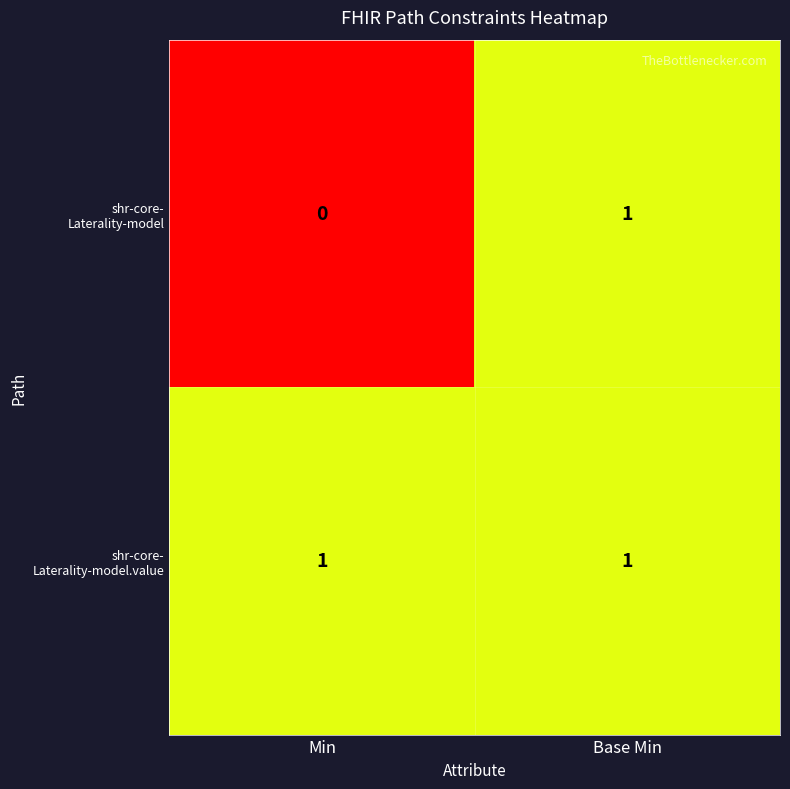

Which category has the lowest value across all series?

Min